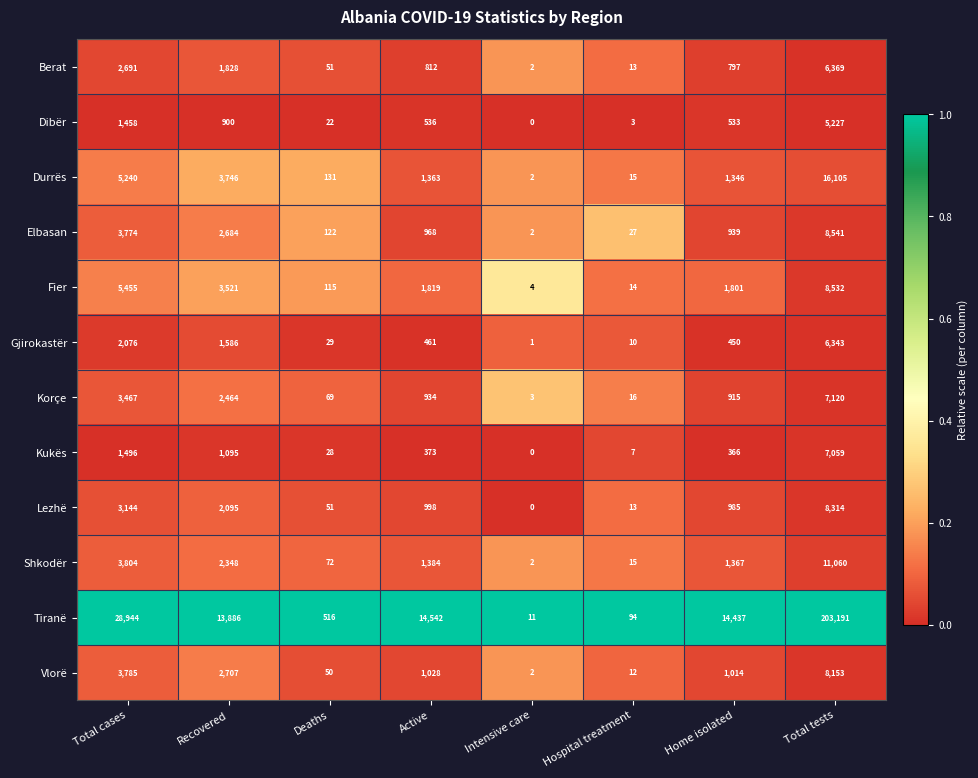

Where does the Gjirokastër series first go above 461?

Total cases